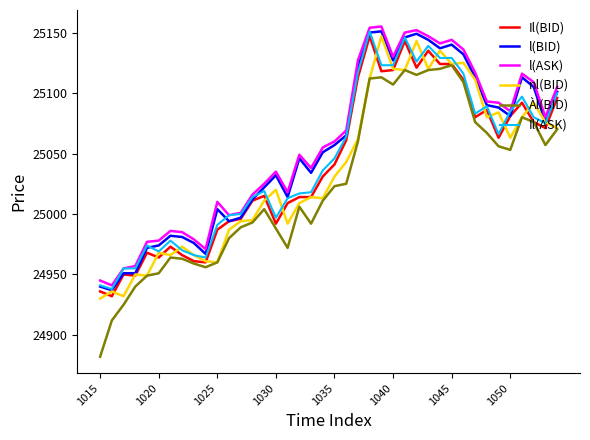

Count the number of data series in this chart.

6